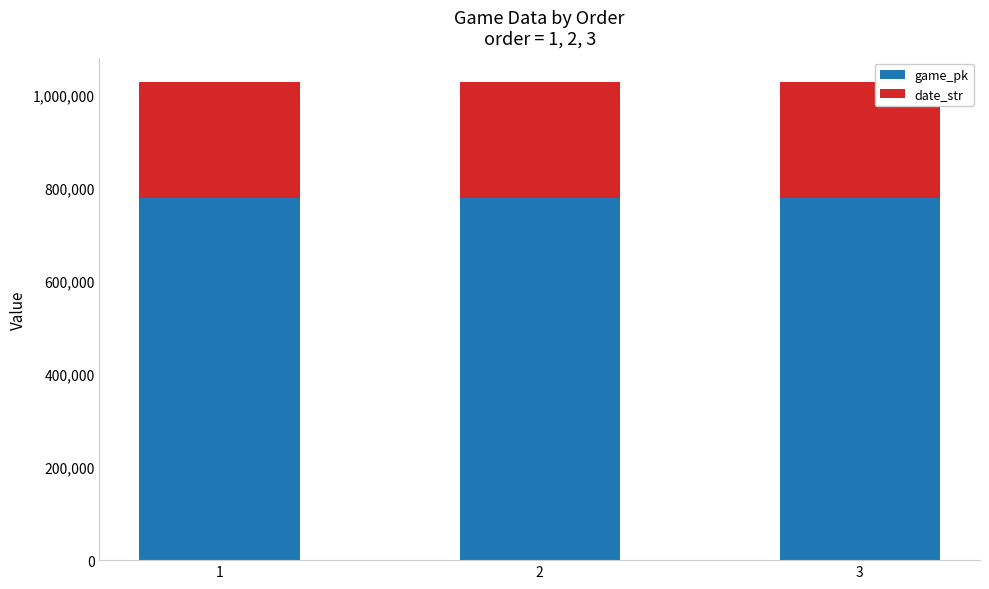

The value of game_pk at 1 is 1124471. True or false?

False